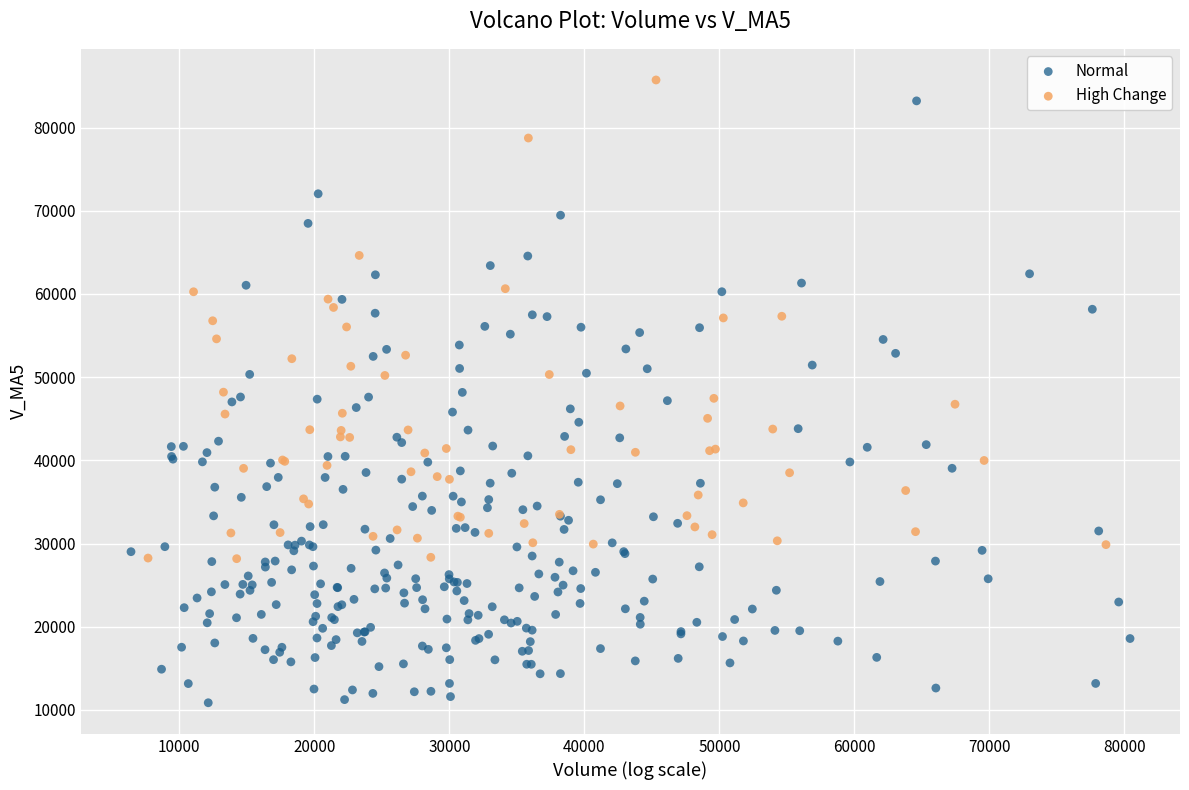

Which series has the widest spread of Y values?

Normal